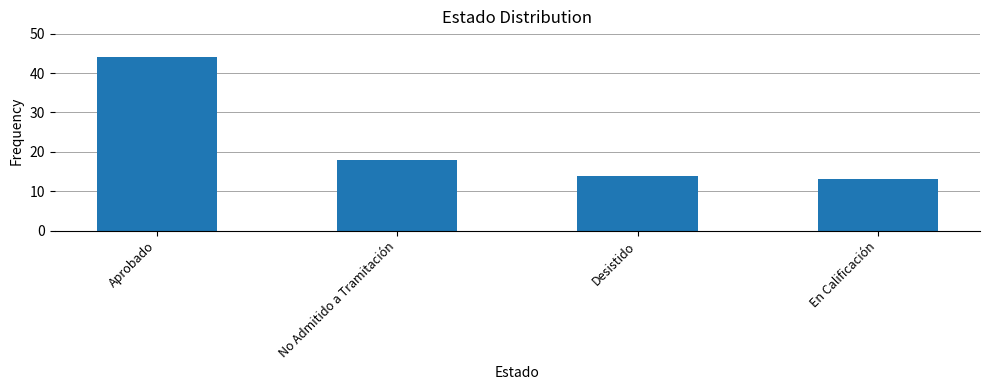

The value at No Admitido a Tramitación is 10. True or false?

False